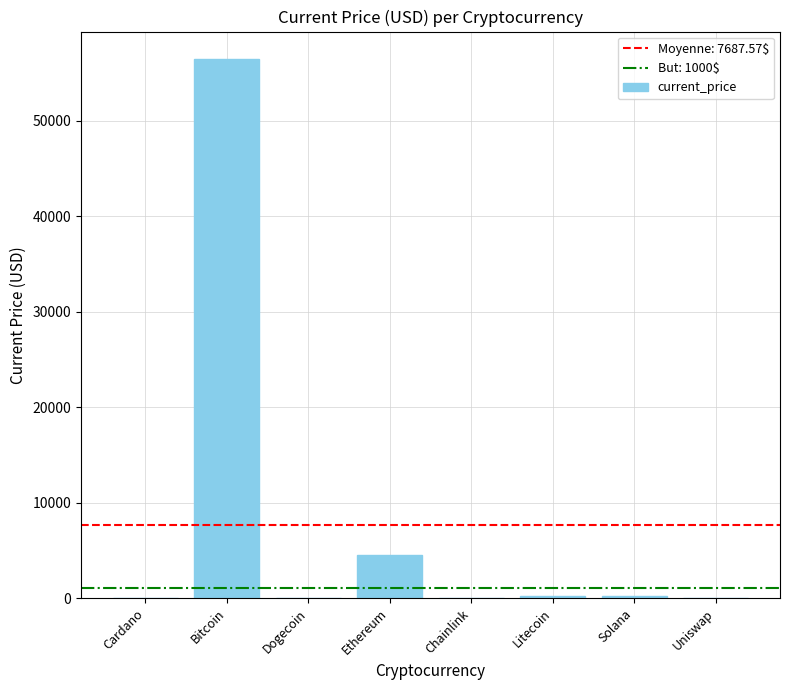

Between Dogecoin and Bitcoin, which is larger?

Bitcoin